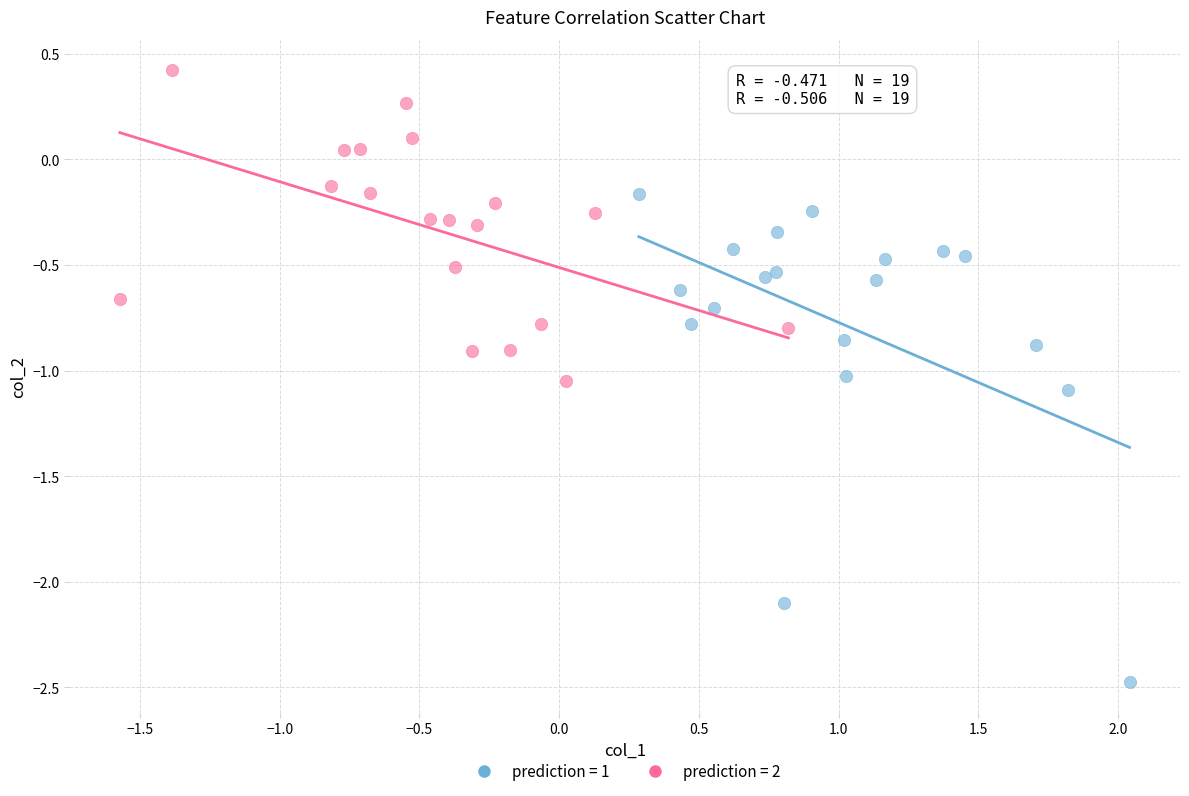

What are all the series names shown in the legend?

prediction = 1, prediction = 2